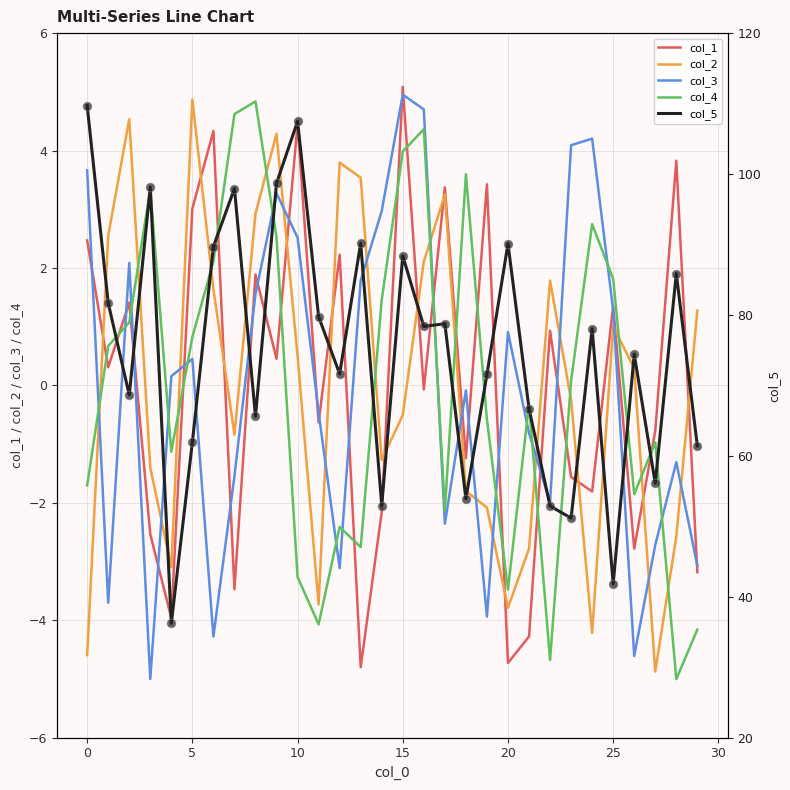

What are all the series names shown in the legend?

col_1, col_2, col_3, col_4, col_5